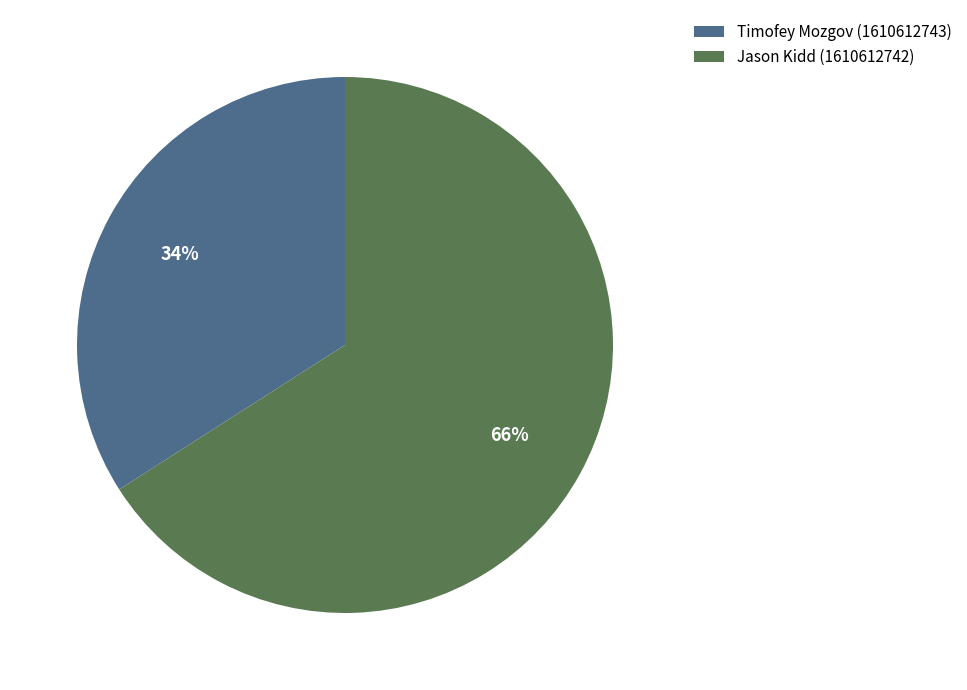

To the nearest percent, what is the average slice percentage?

50%